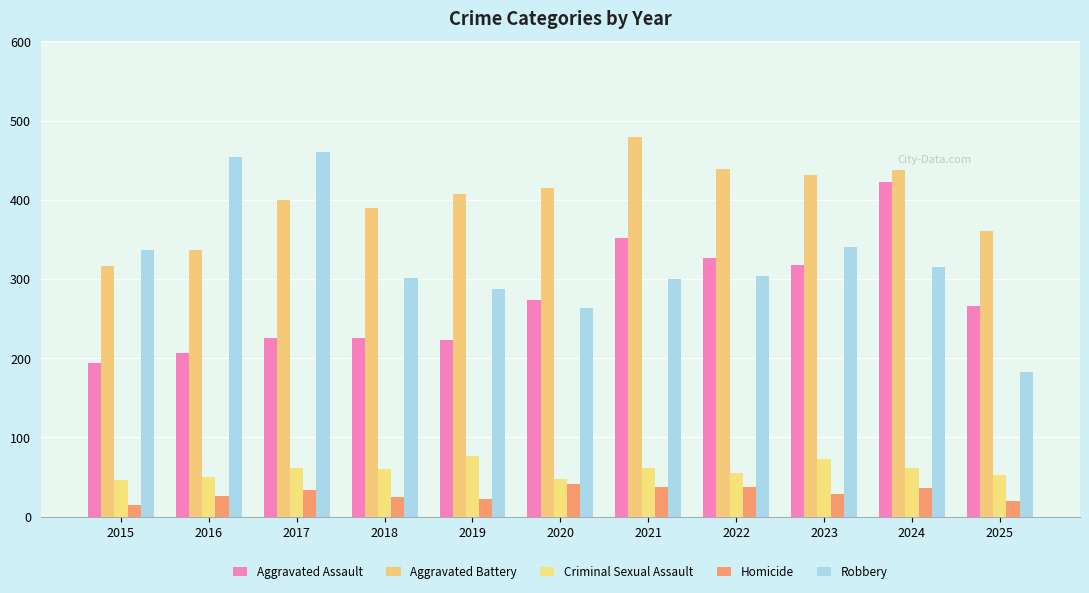

At which label is Aggravated Battery closest to 397?

2017